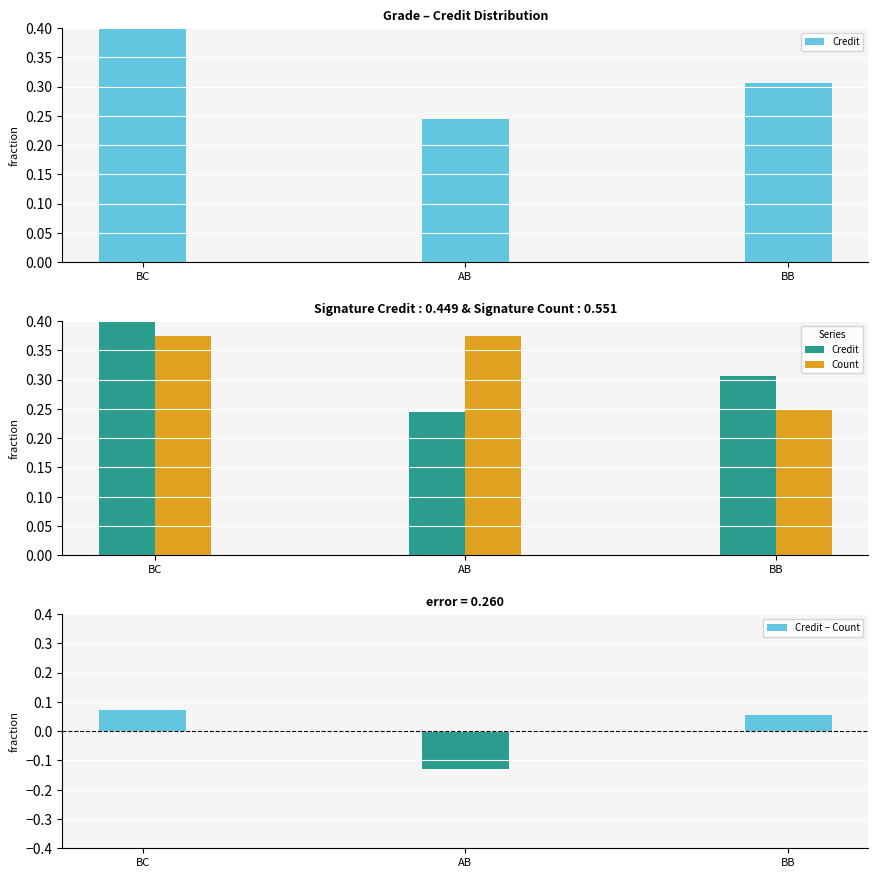

The value of Credit − Count at AB is -0.0. True or false?

False